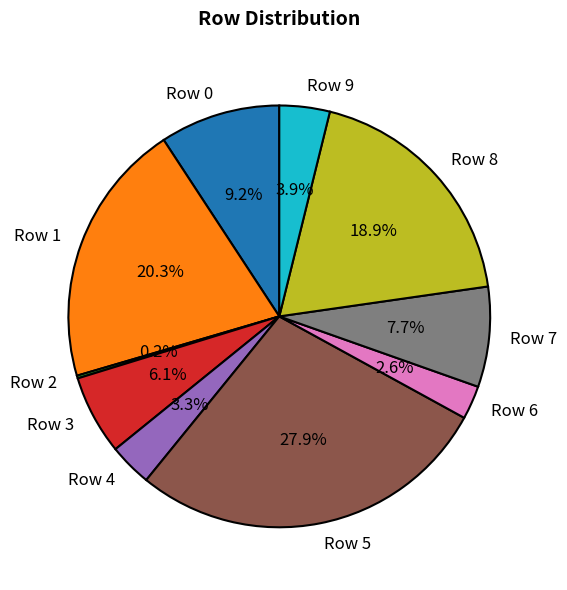

How much of the chart is everything except Row 8?

81.1%